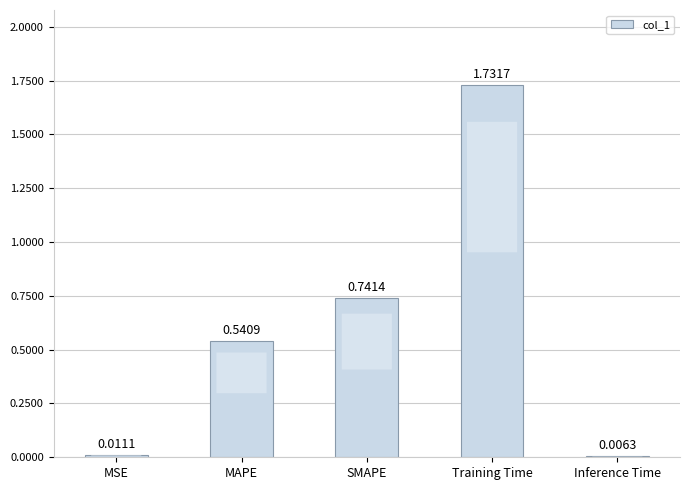

Rank the categories by value from highest to lowest.

Training Time, SMAPE, MAPE, MSE, Inference Time